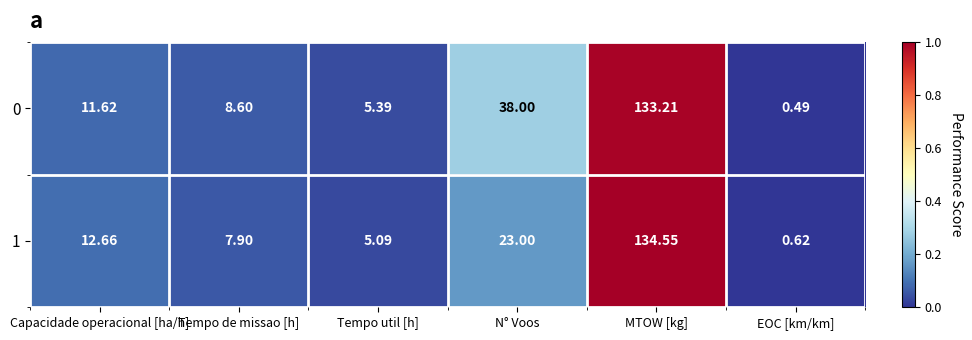

At which label is 1 closest to 67?

N° Voos